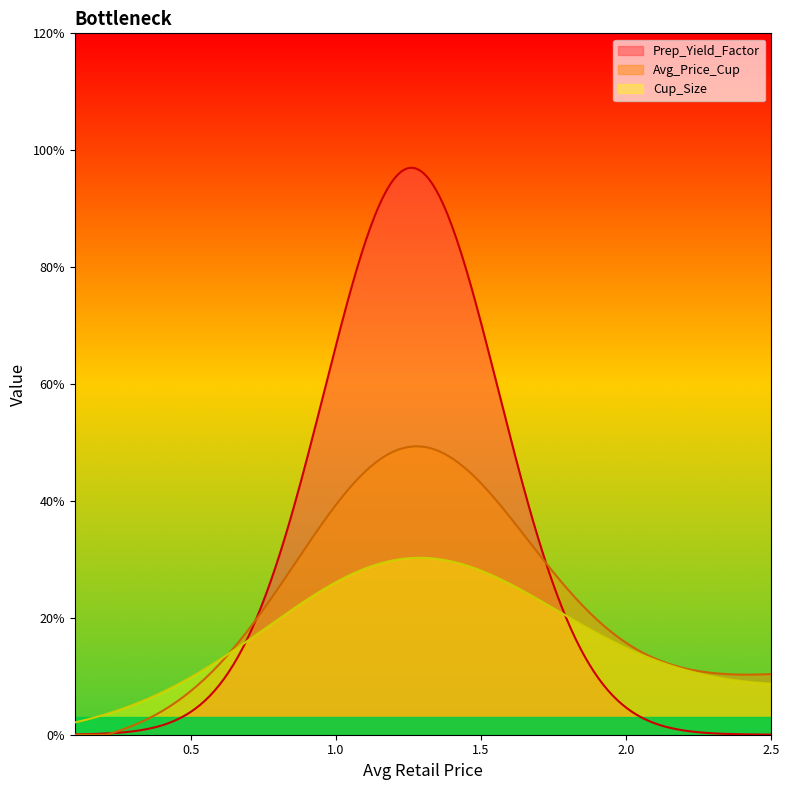

Does the chart have visible grid lines?

No